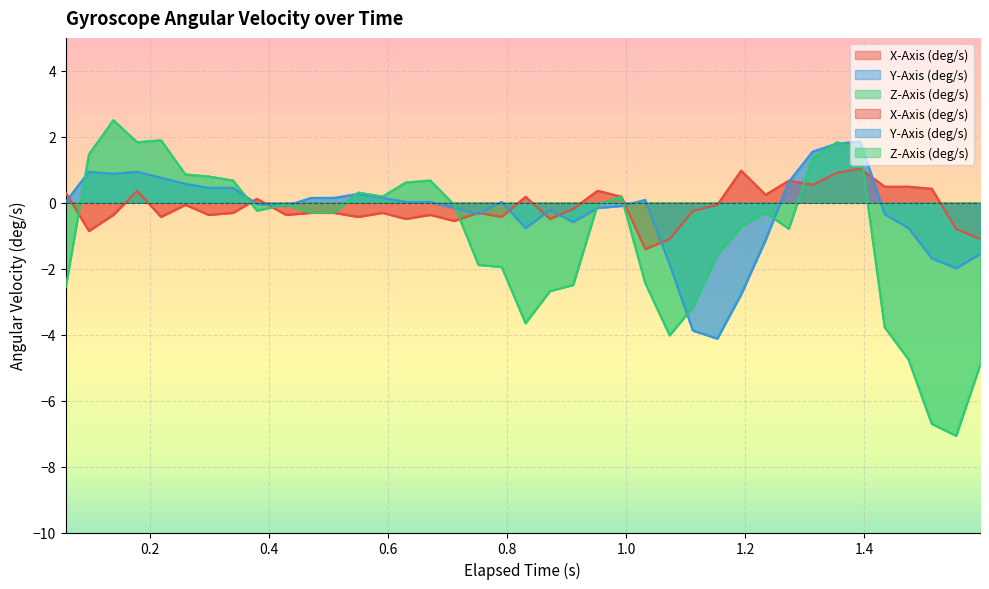

What is the value of the X-Axis (deg/s) point at the 23rd from the left?

0.4